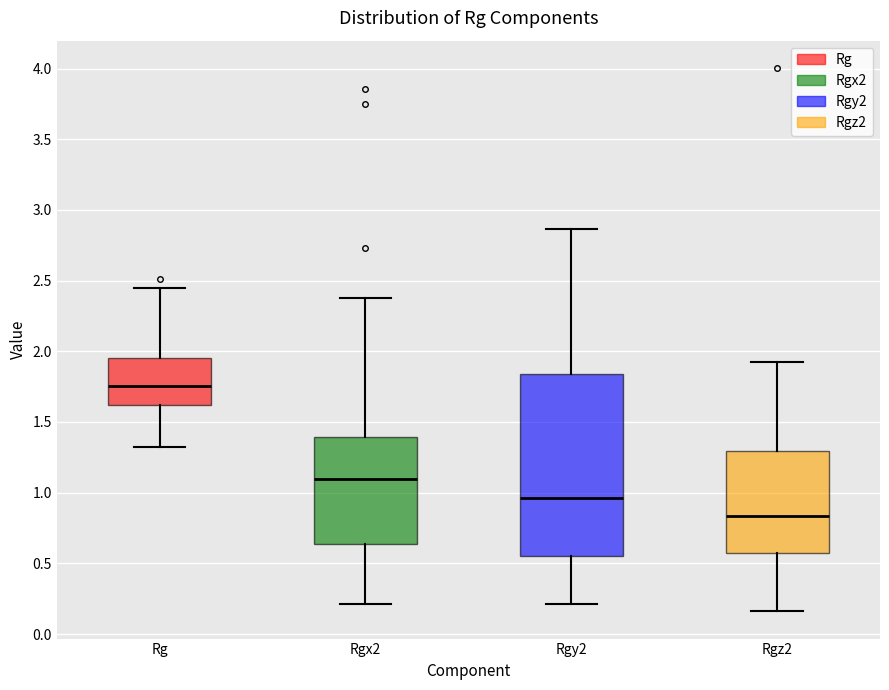

Which box's median line is the highest?

Rg